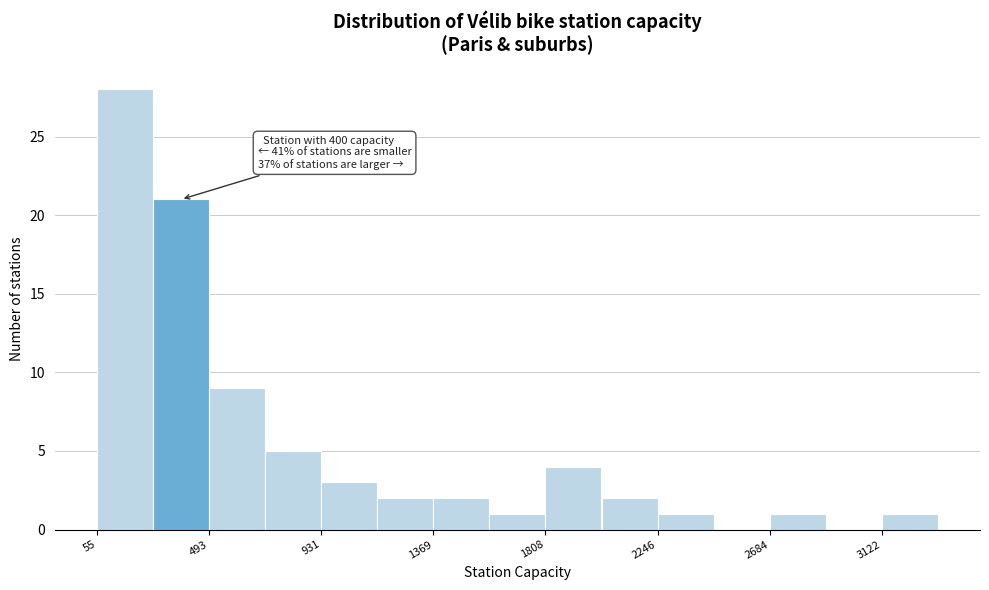

Which range on the x-axis has the tallest bar?

50 to 250